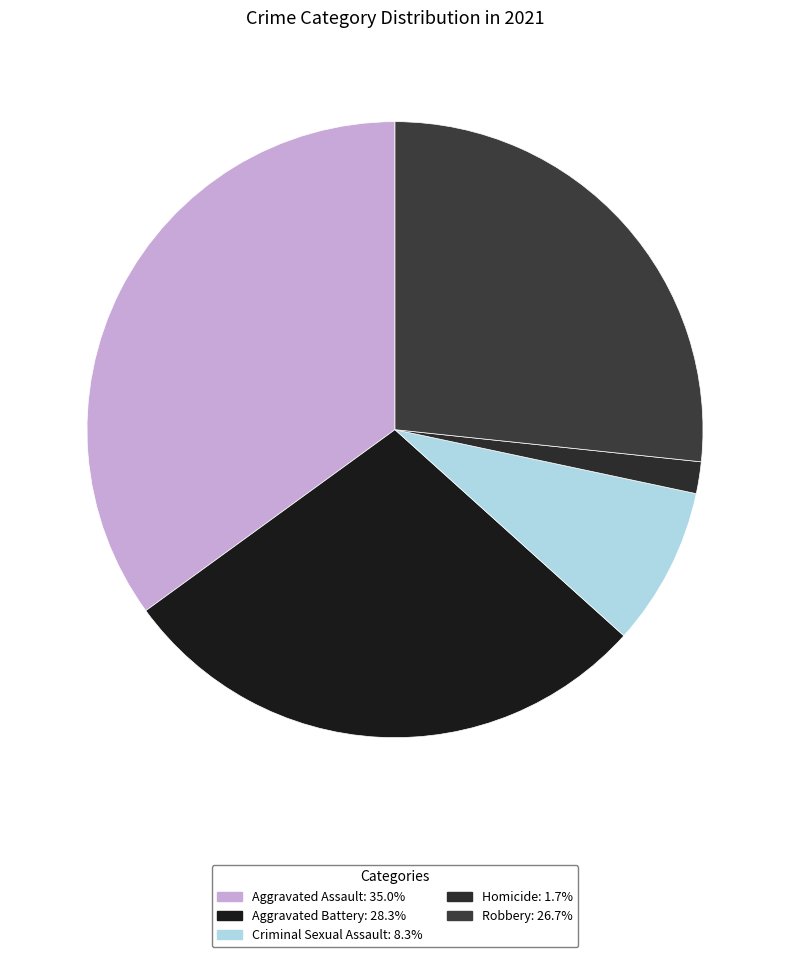

To the nearest percent, what is the average slice percentage?

20%